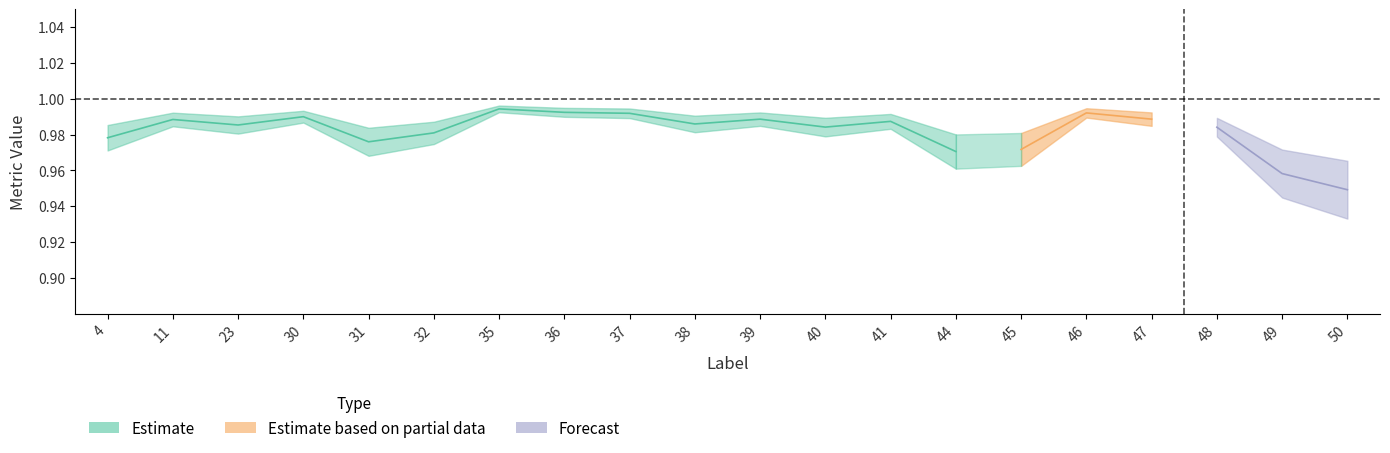

Does the chart have visible grid lines?

No